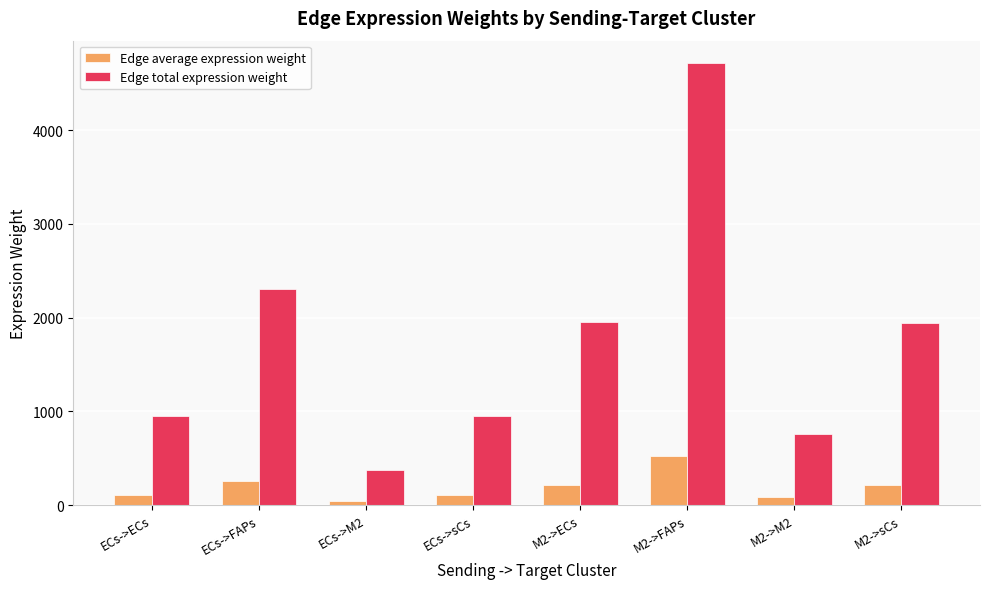

What is the spread (max minus min) of values at ECs->sCs?

840.9